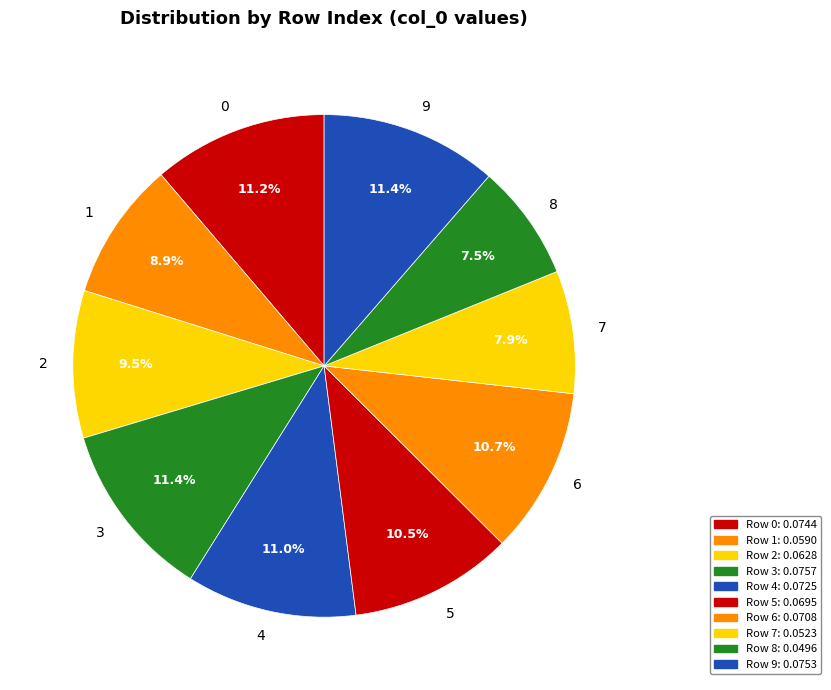

How much of the chart is everything except 0?

88.8%